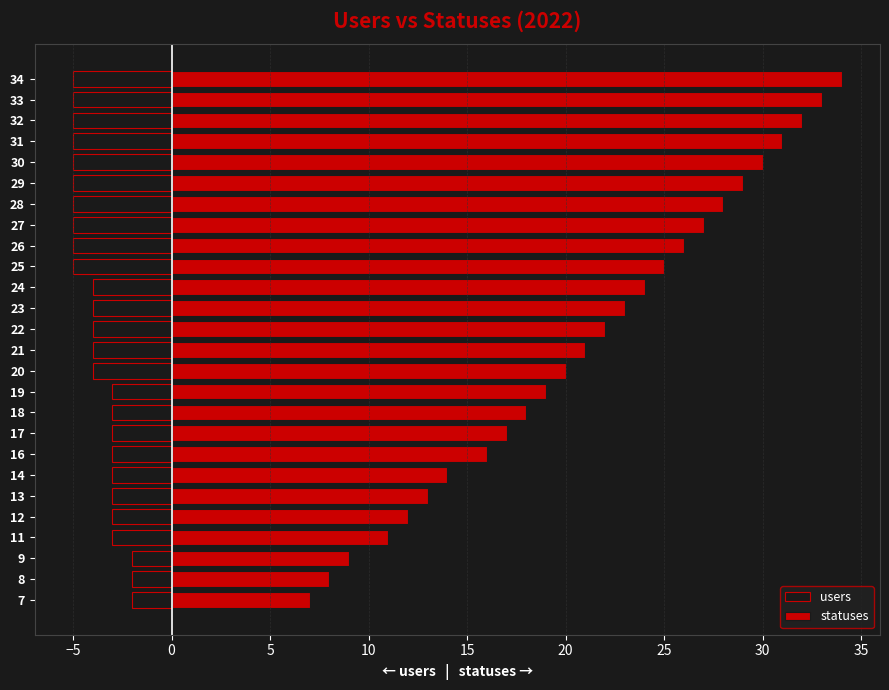

Which series has the largest total across all categories?

statuses